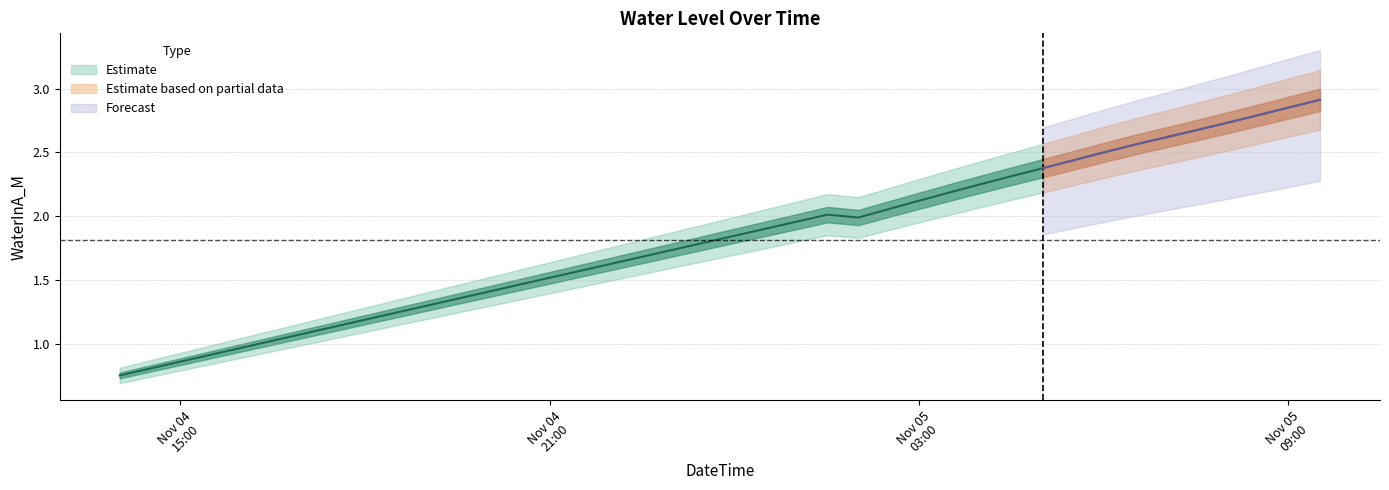

Reading right to left, transcribe all the data shown in this chart.

2.9	2.9	2.8	2.7	2.7	2.6	2.6	2.5	2.4	2.4	2.3	2.3	2.2	2.1	2.1	2.0	2.0	2.0	1.9	1.8	1.8	1.7	1.7	1.6	1.6	1.5	1.5	1.4	1.4	1.3	1.2	1.2	1.1	1.1	1.0	1.0	0.9	0.9	0.8	0.8